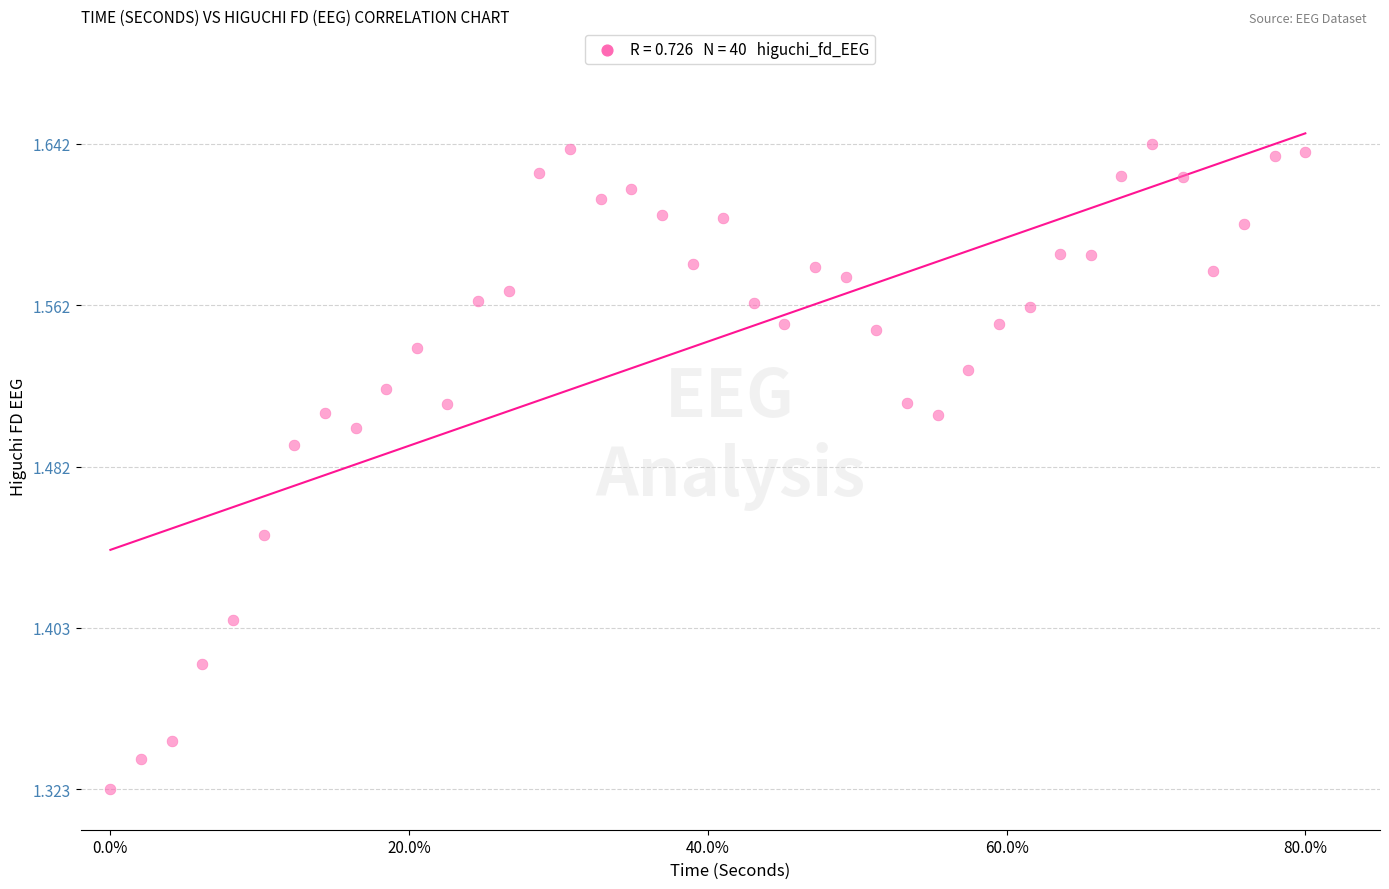

What is the range of X values (max minus min)?

0.8